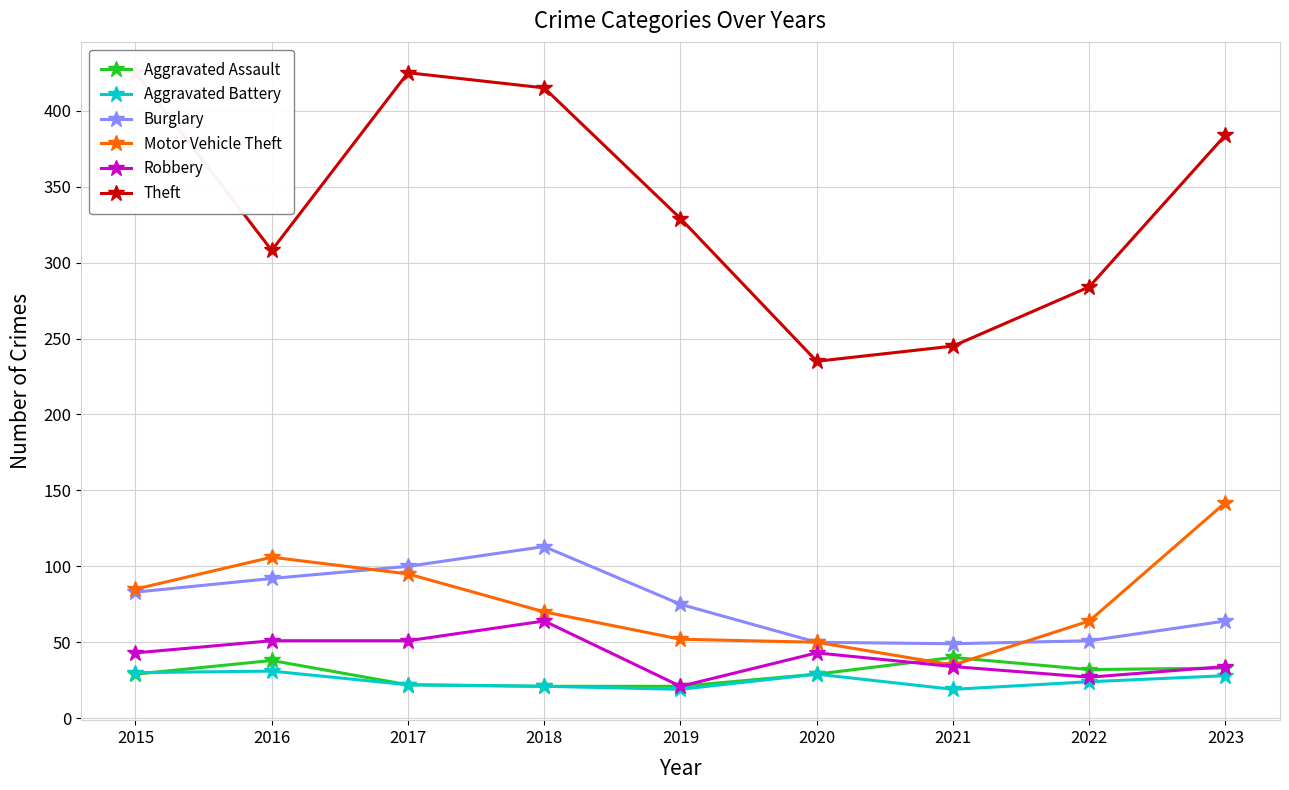

True or false: Aggravated Battery has a value of 28 at 2023.

True